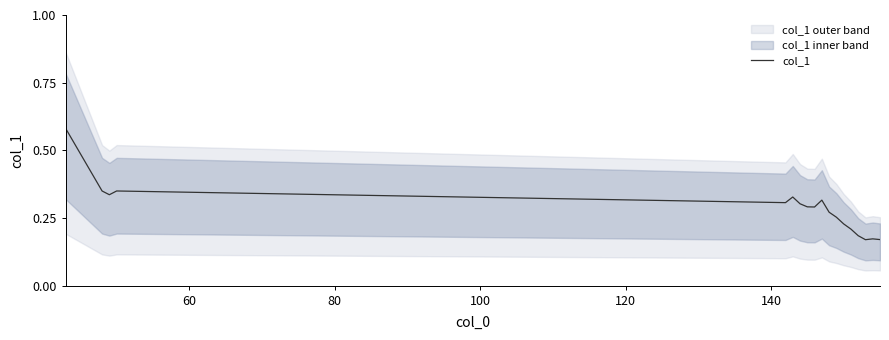

Count the values in the range 0 to 1.

19